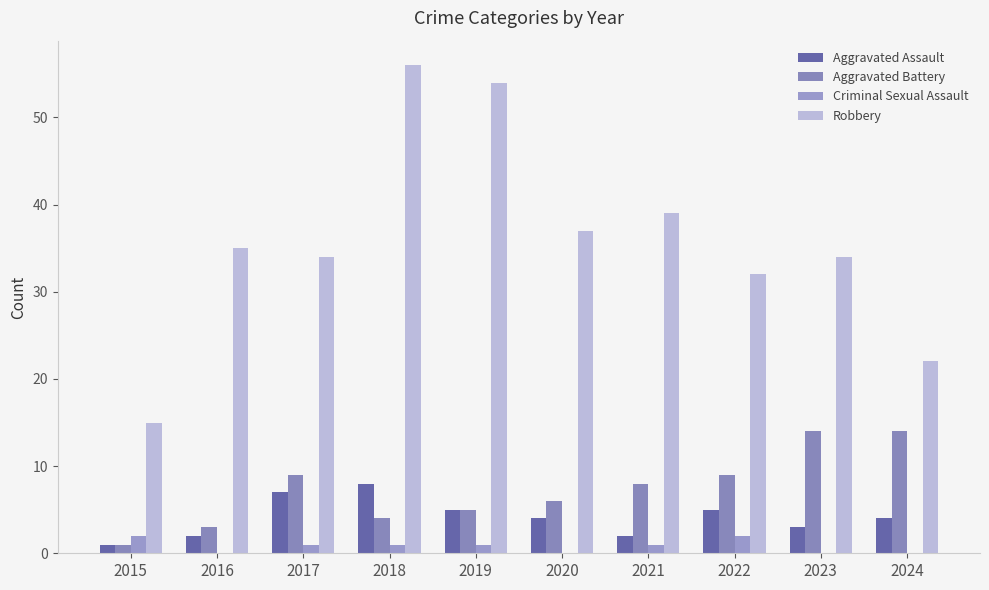

How many groups of bars are there?

10